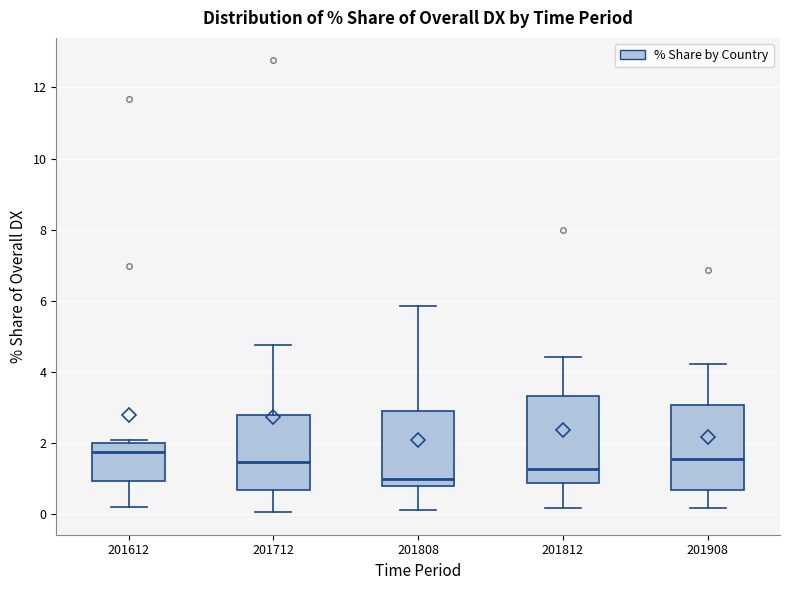

Reading left to right, read every box against the y-axis: the position of its median line, the range the box covers, and the ends of its whiskers. The values are not printed on the chart, so give them approximately, as read against the axis.

201612: median 1.8, box 1.0 to 2.0, whiskers 0.2 to 2.0 (just above the box's upper edge)
201712: median 1.4, box 0.6 to 2.8, whiskers 0.0 to 4.8
201808: median 1.0, box 0.8 to 2.8, whiskers 0.0 to 5.8
201812: median 1.2, box 0.8 to 3.4, whiskers 0.2 to 4.4
201908: median 1.6, box 0.6 to 3.0, whiskers 0.2 to 4.2